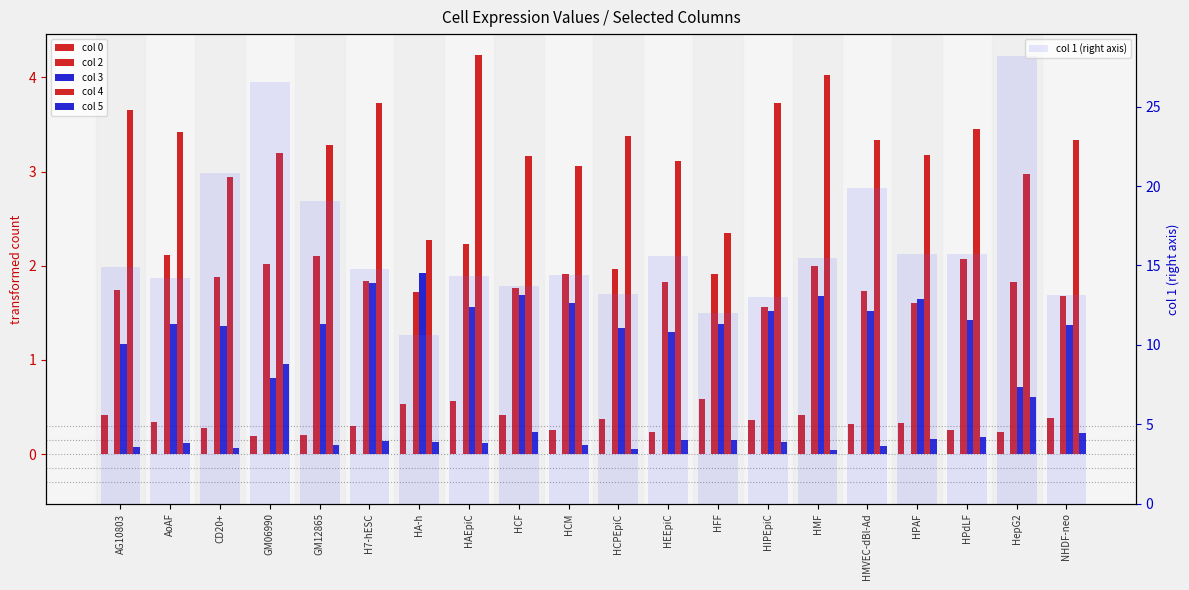

List the series in order of their peak value, highest first.

col 1 (right axis), col 4, col 2, col 3, col 5, col 0